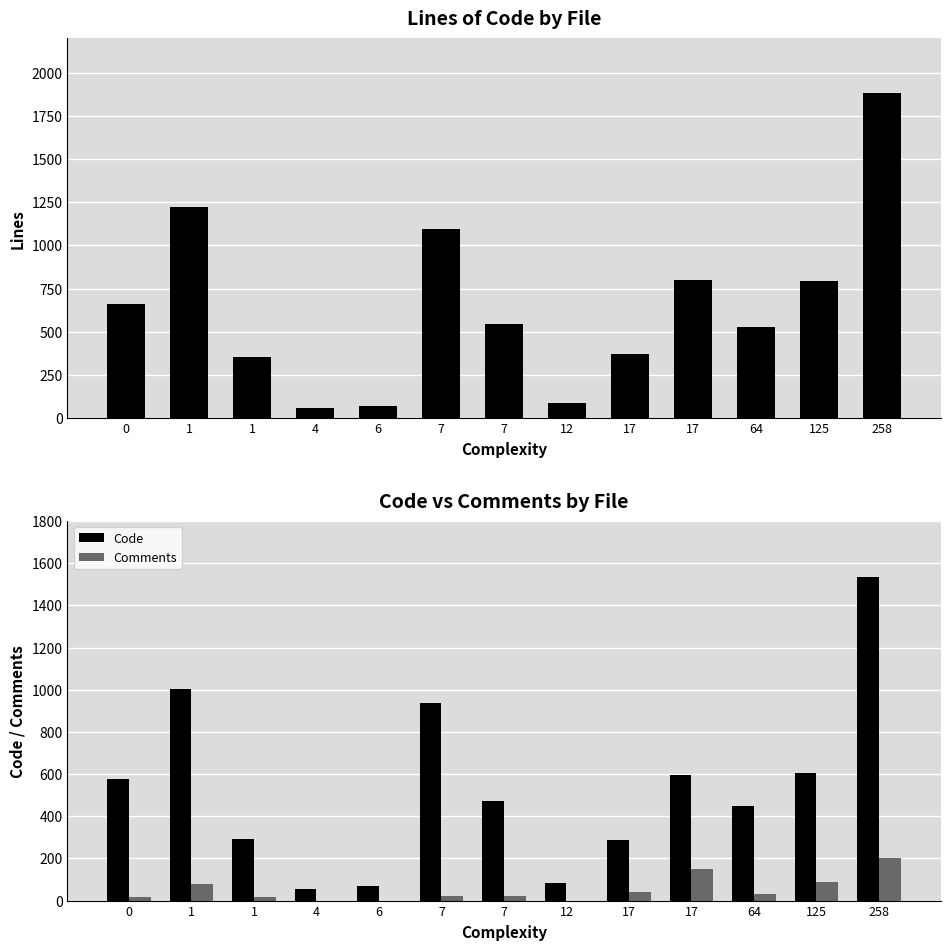

List the series in order of their peak value, highest first.

Lines, Code, Comments